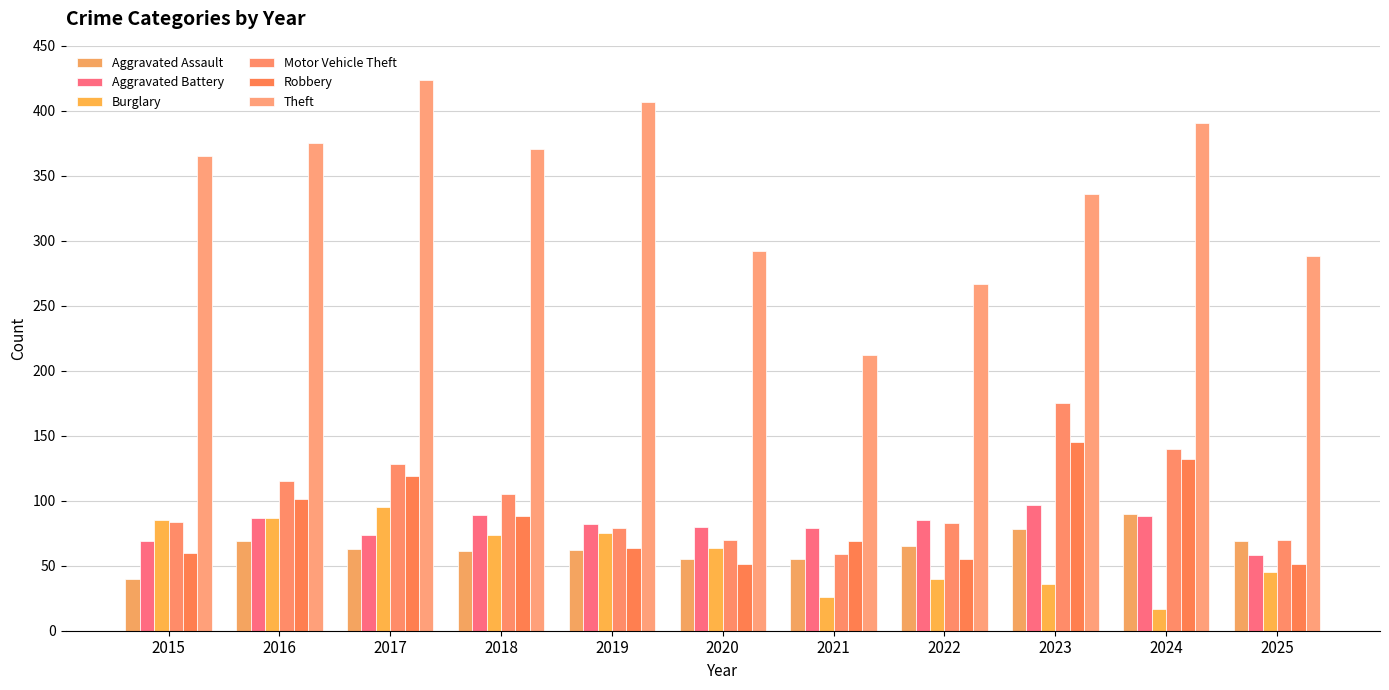

What is the difference between the Motor Vehicle Theft values at 2021 and 2016?

56